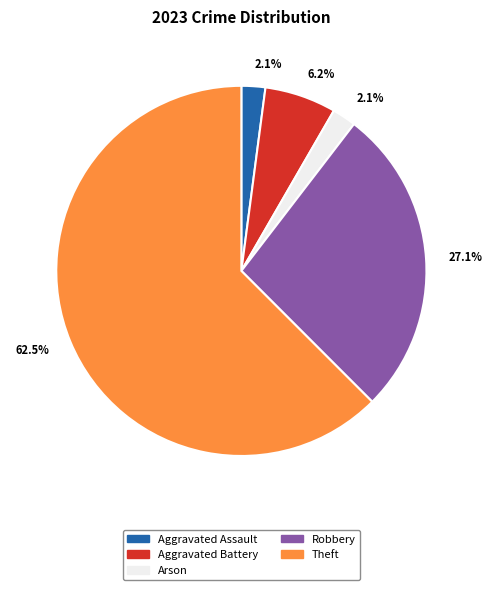

Is there a majority slice in this chart?

Yes